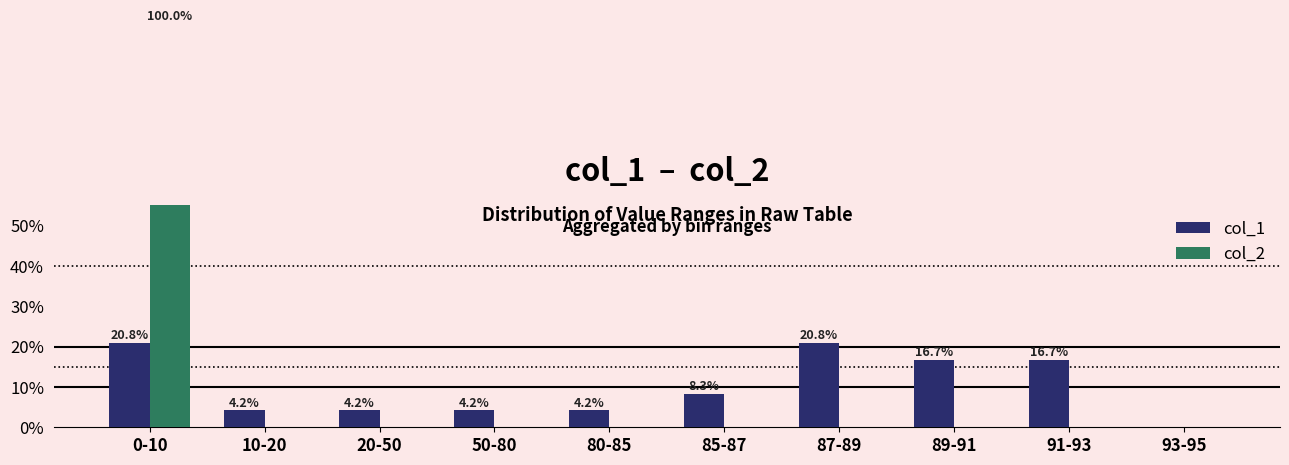

The value of col_1 at 10-20 is 2.4. True or false?

False